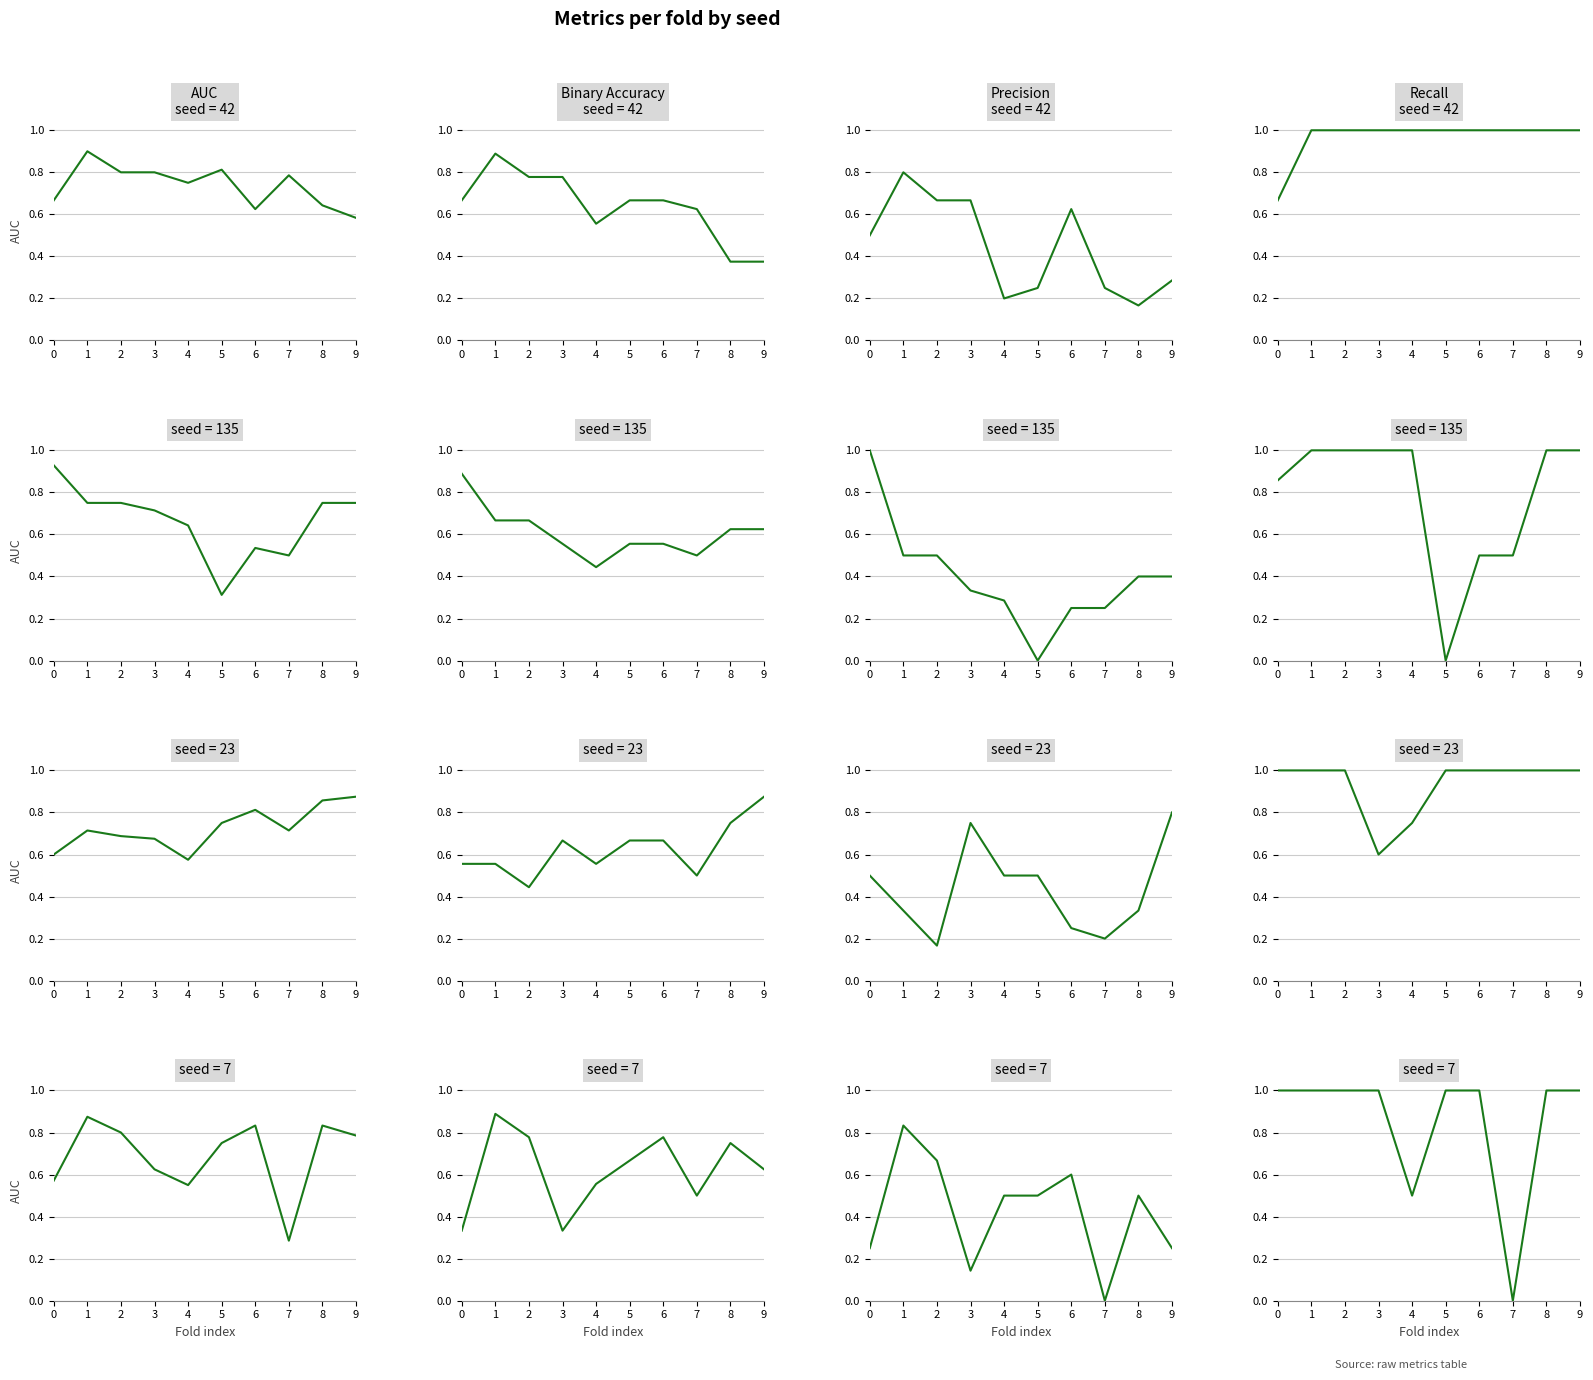

The seed=23 series shows 1.3 at 0. True or false?

False